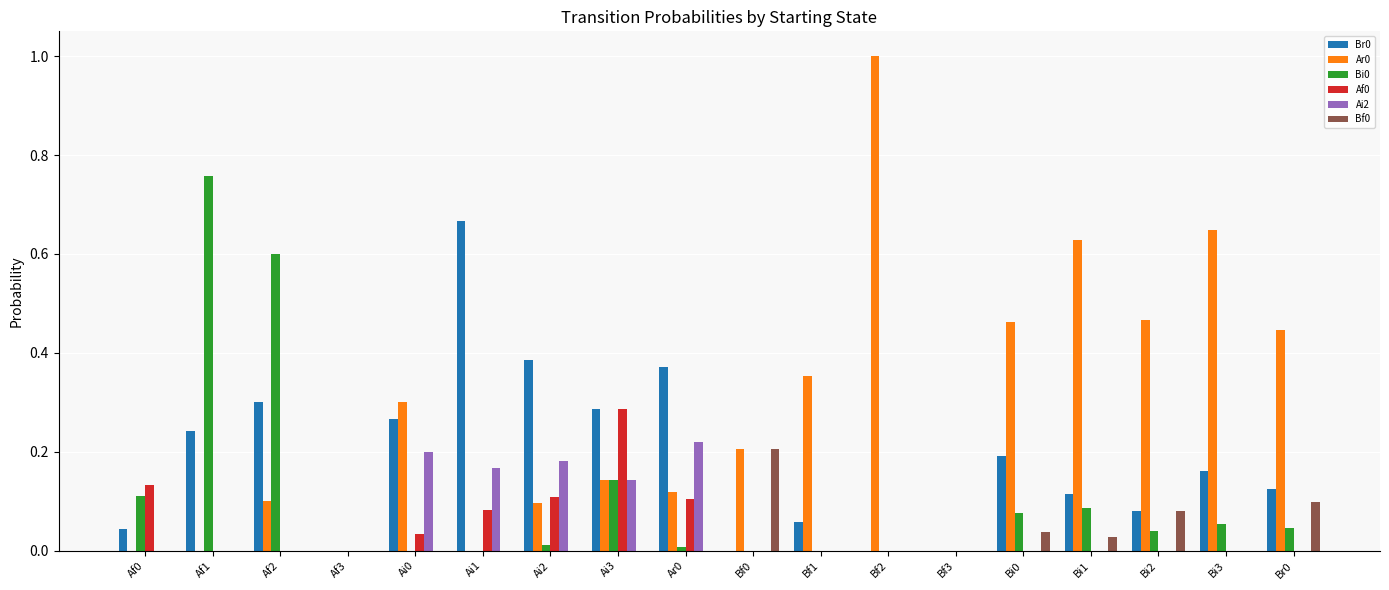

Count the number of categories in the chart.

18